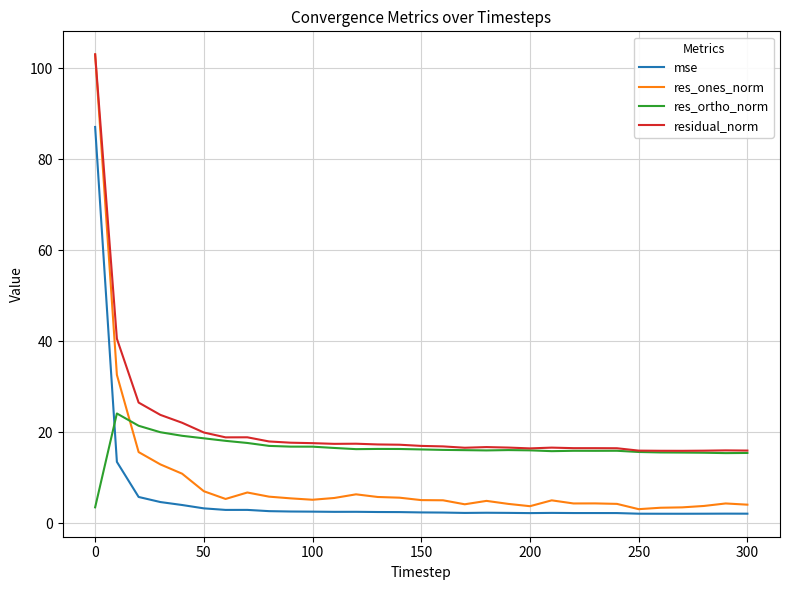

True or false: mse and residual_norm cross at least once.

False